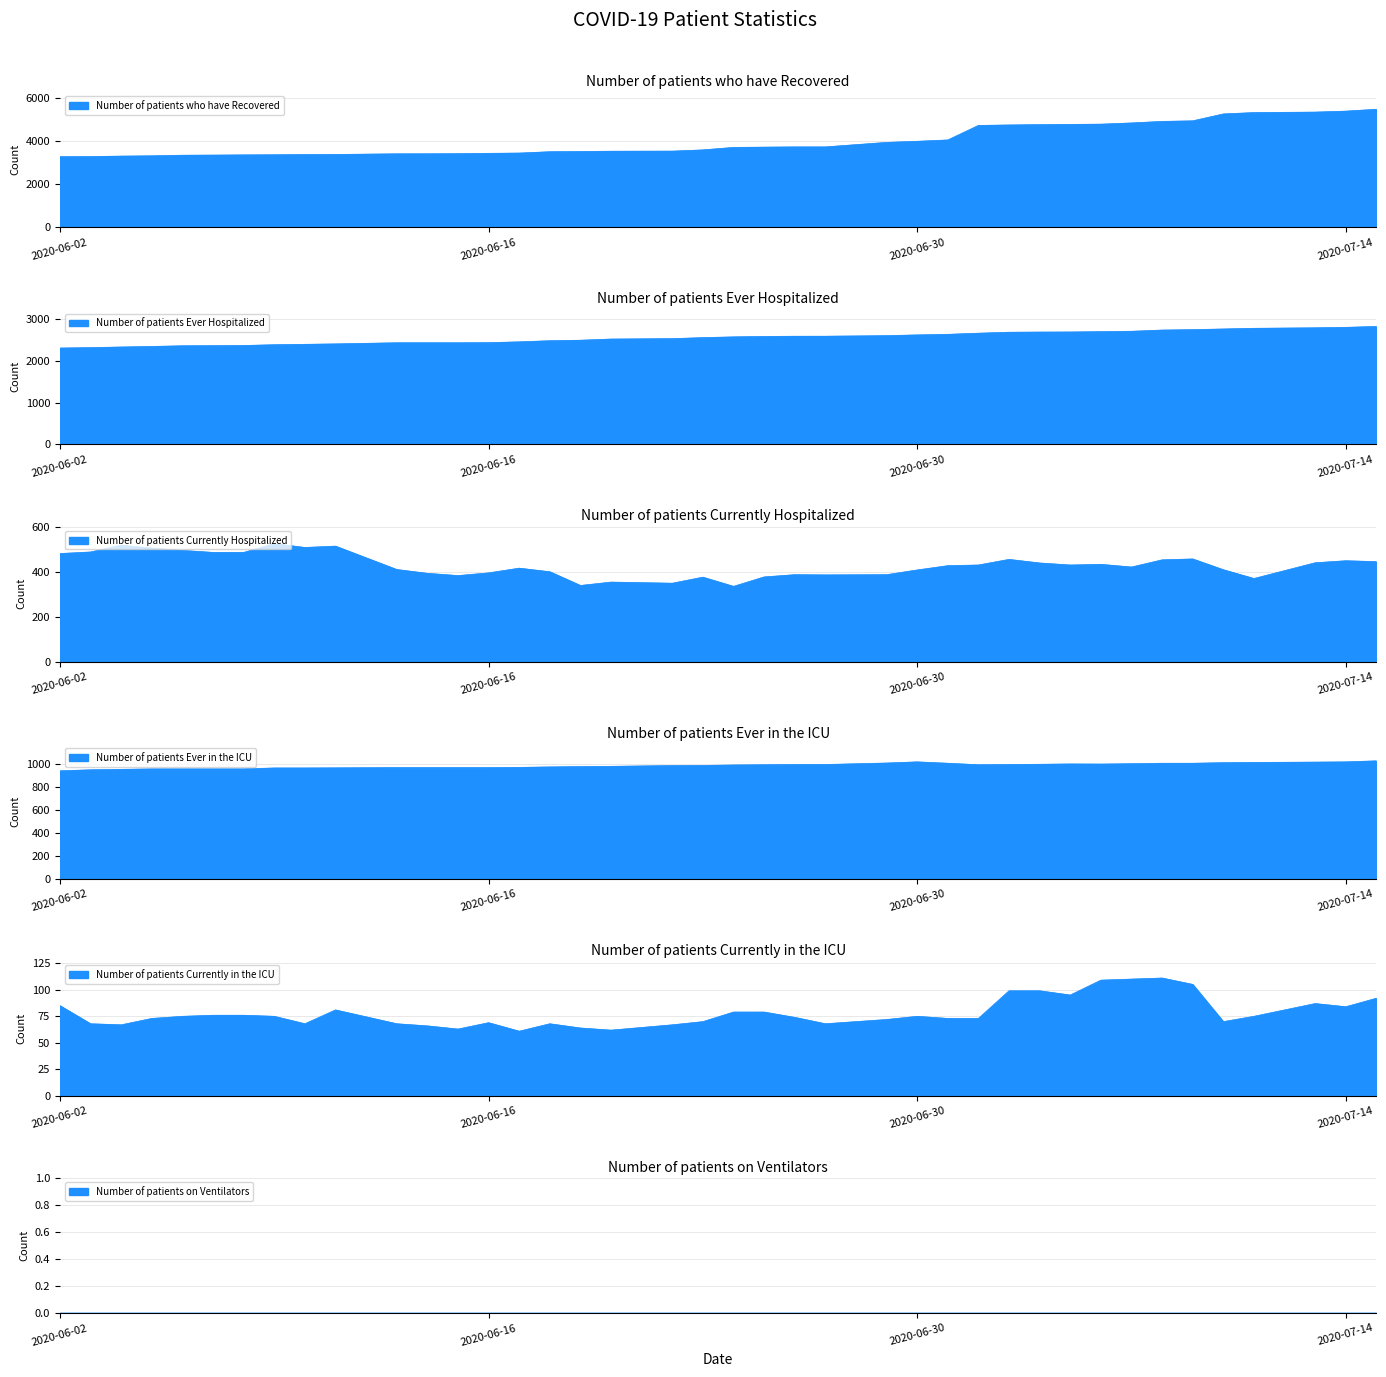

What is the difference between the maximum and minimum values in the Number of patients who have Recovered series?

2200